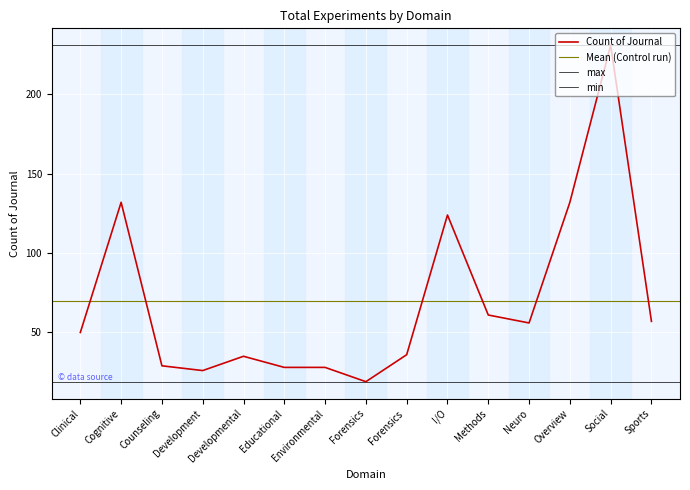

How many points are higher than both their immediate neighbors (excluding endpoints)?

4